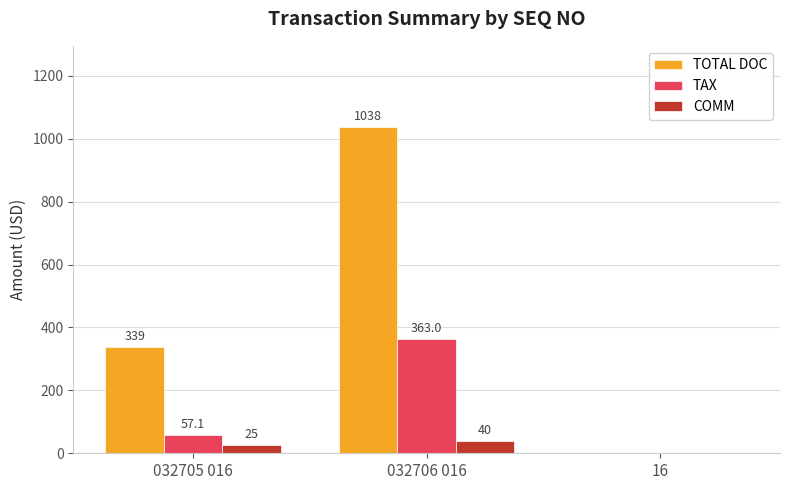

Where is COMM nearest to the value 20?

032705 016